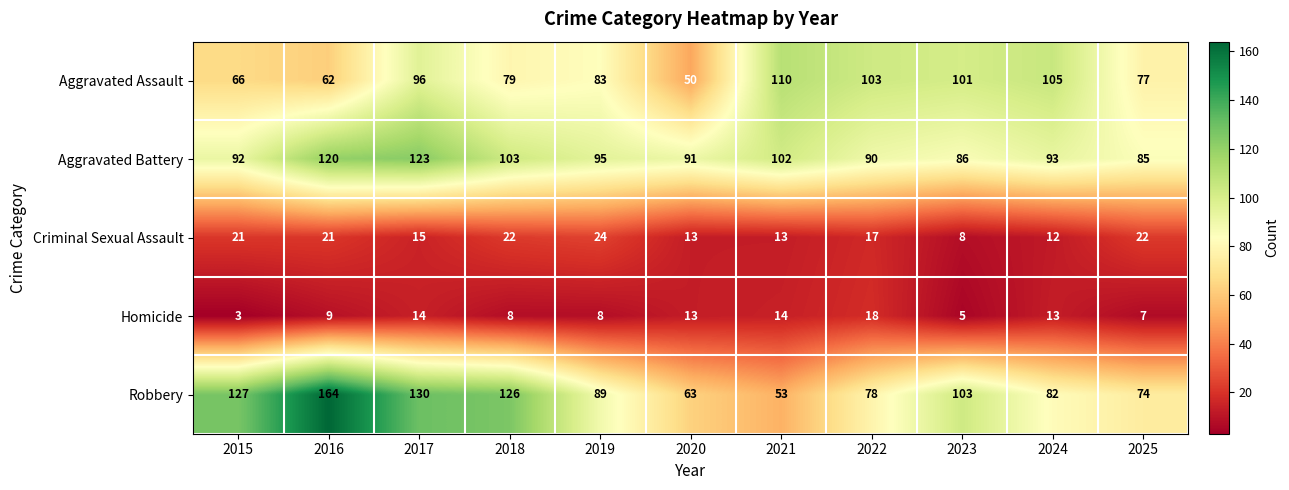

What is the minimum value shown in the chart?

3